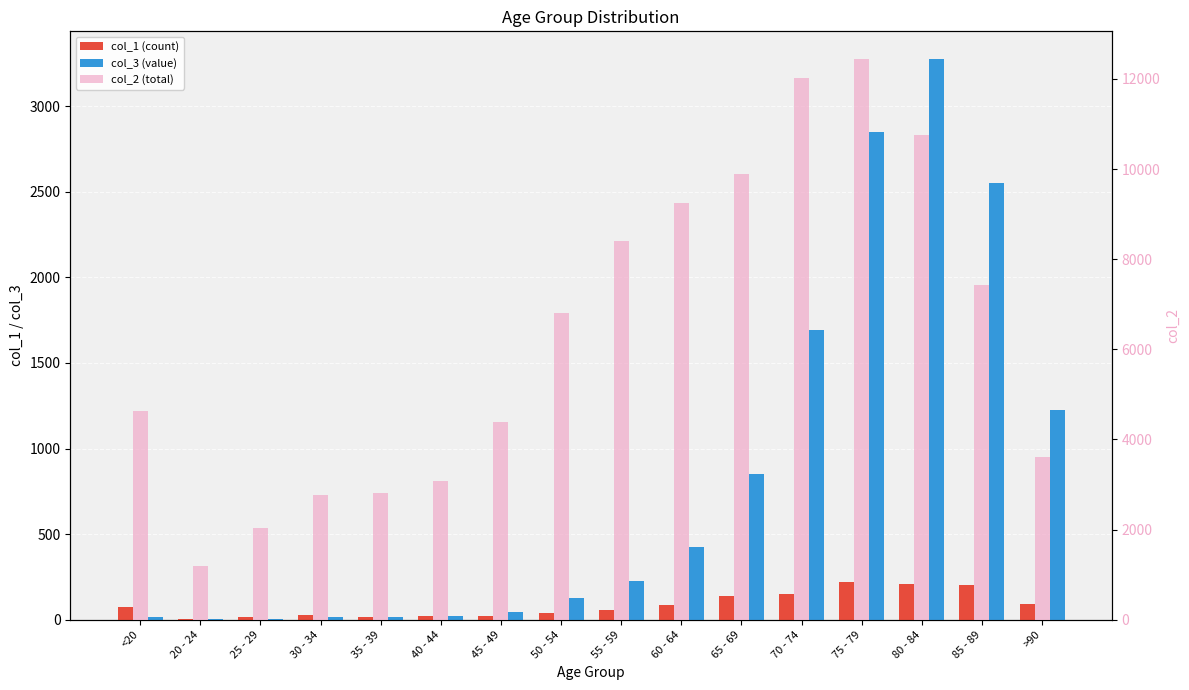

Reading left to right, transcribe all the data shown in this chart.

col_1 (count): <20=77	20 - 24=5	25 - 29=14	30 - 34=27	35 - 39=17	40 - 44=20	45 - 49=23	50 - 54=39	55 - 59=59	60 - 64=84	65 - 69=137	70 - 74=153	75 - 79=220	80 - 84=209	85 - 89=206	>90=93
col_3 (value): <20=18	20 - 24=4	25 - 29=3	30 - 34=17	35 - 39=18	40 - 44=24	45 - 49=47	50 - 54=126	55 - 59=227	60 - 64=426	65 - 69=850	70 - 74=1690	75 - 79=2848	80 - 84=3273	85 - 89=2548	>90=1224
col_2 (total): <20=4641	20 - 24=1191	25 - 29=2038	30 - 34=2765	35 - 39=2814	40 - 44=3078	45 - 49=4396	50 - 54=6803	55 - 59=8400	60 - 64=9236	65 - 69=9883	70 - 74=12018	75 - 79=12434	80 - 84=10764	85 - 89=7417	>90=3604